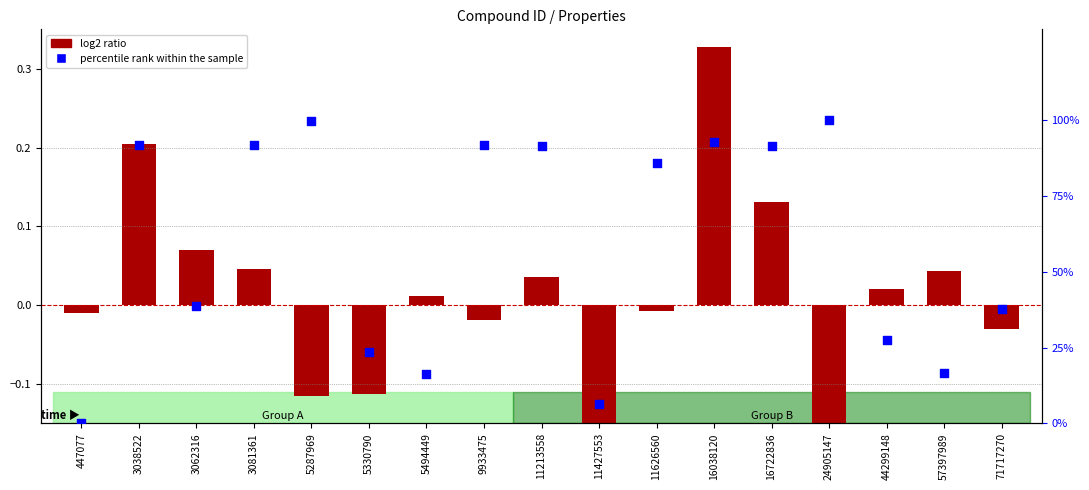

Which series has the widest spread of Y values?

percentile rank within the sample